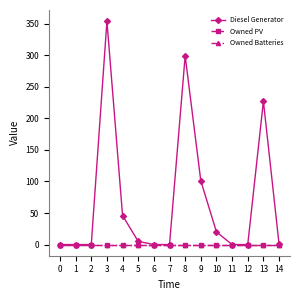

True or false: Owned PV and Diesel Generator cross at least once.

False